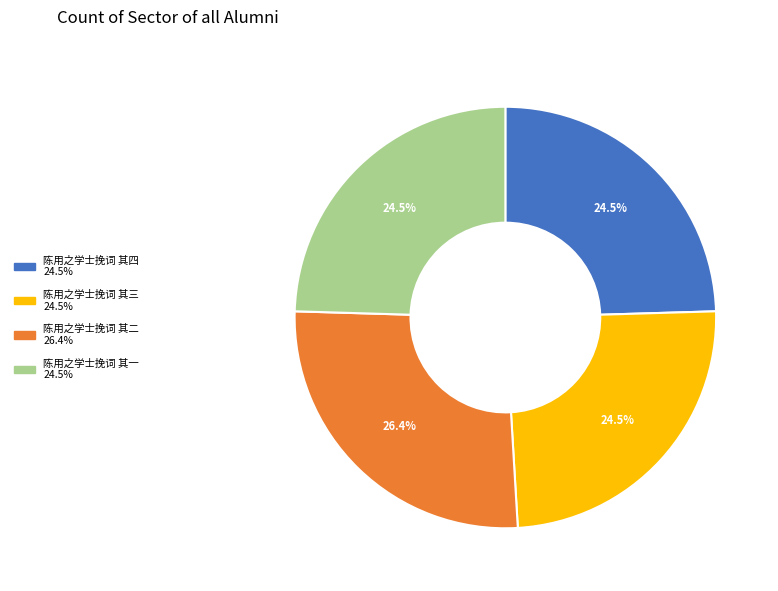

Is 陈用之学士挽词 其三 the majority of the pie?

No